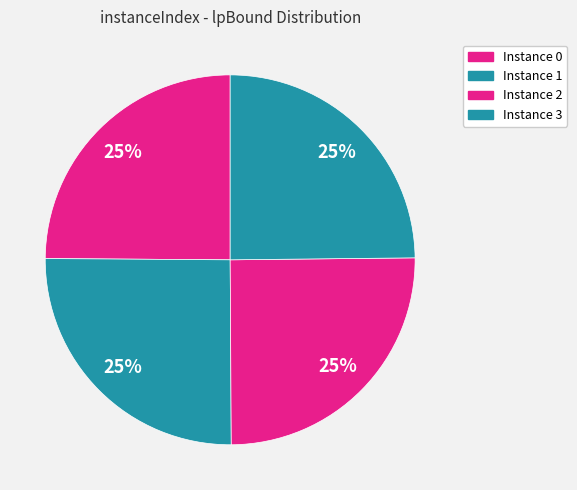

How many segments does this pie chart have?

4